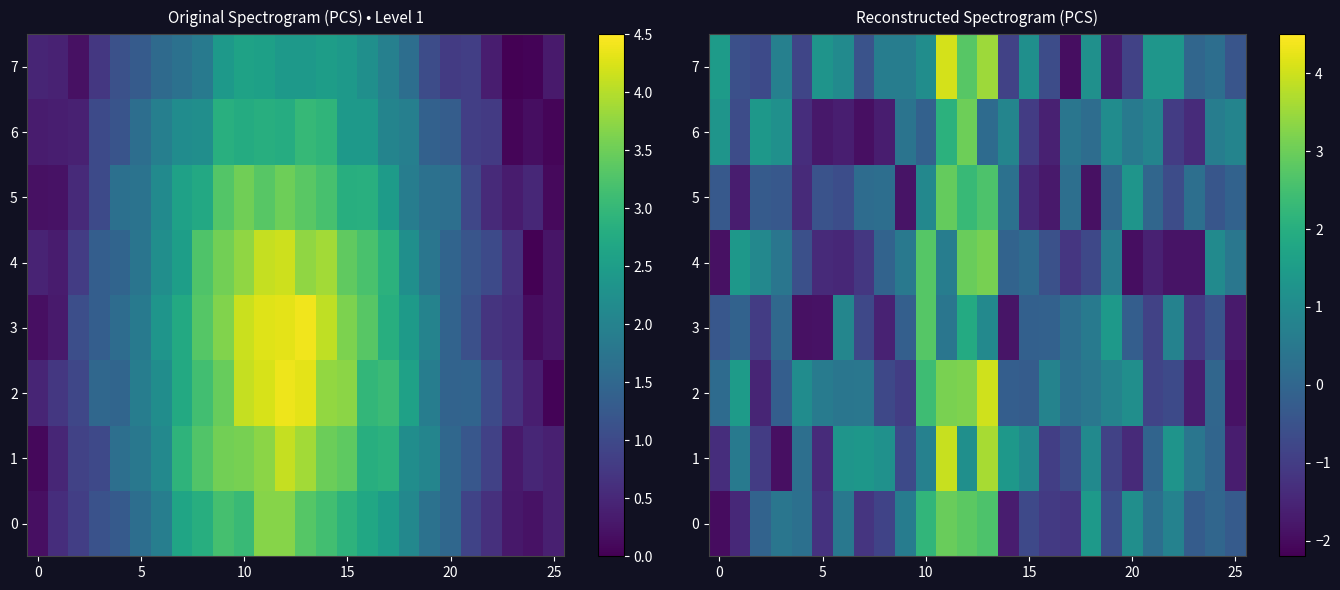

Which series has the widest spread of values?

7